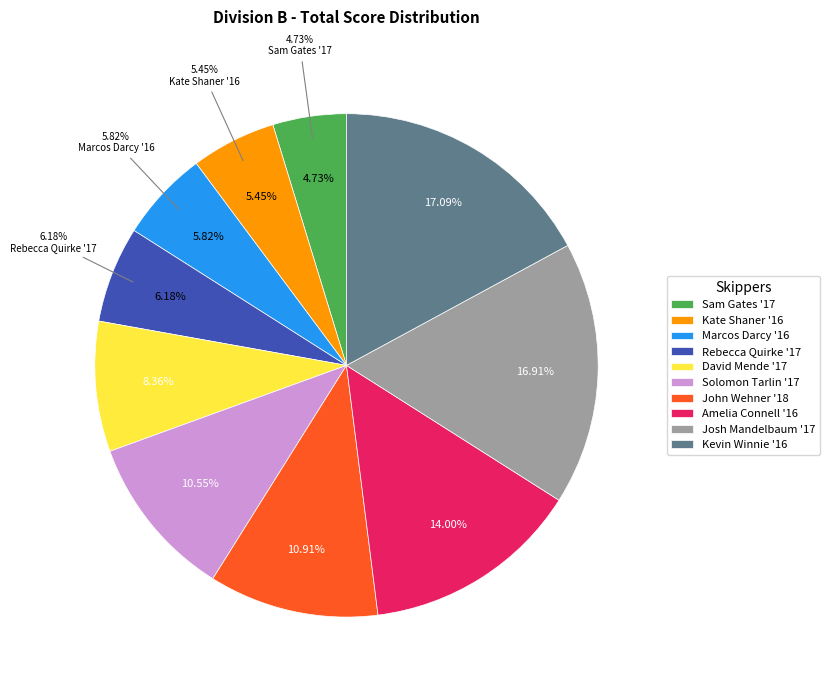

How many segments does this pie chart have?

10